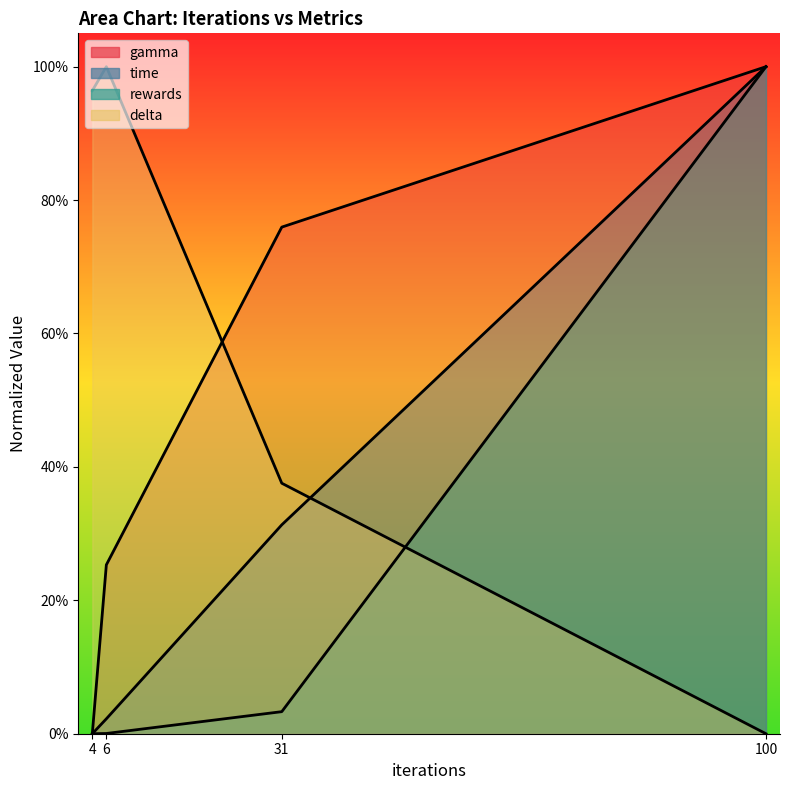

True or false: time has more than 2 interior local peaks.

False